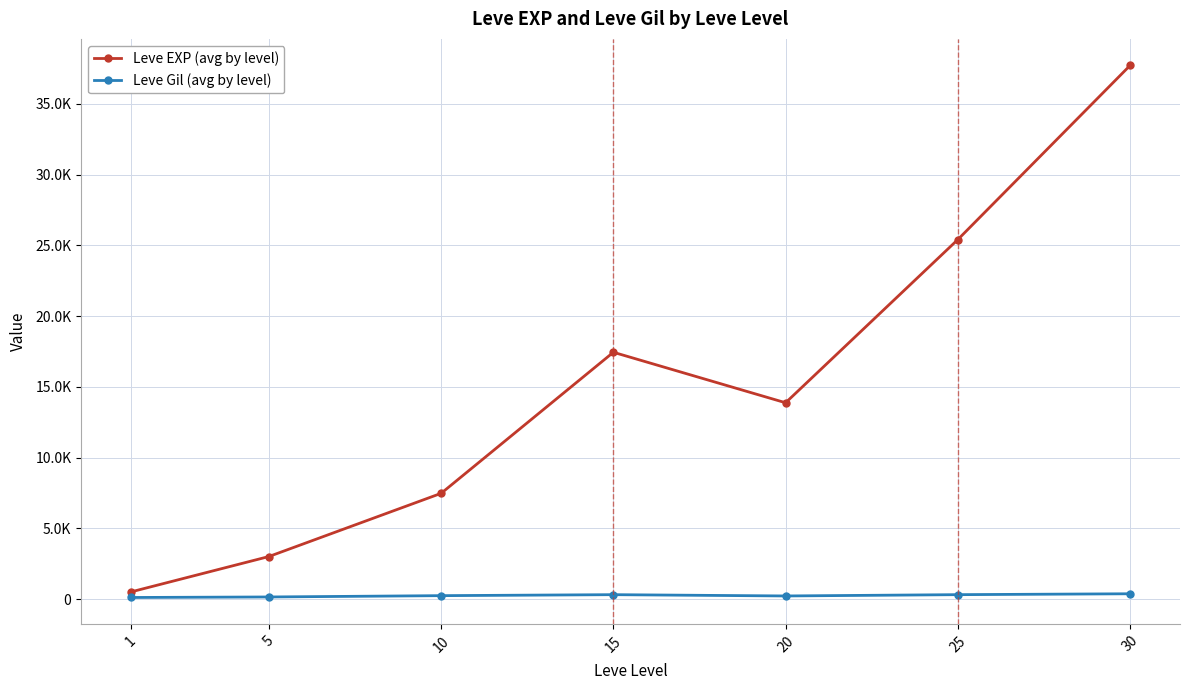

Read the Leve EXP (avg by level) value at 10.

7475.0